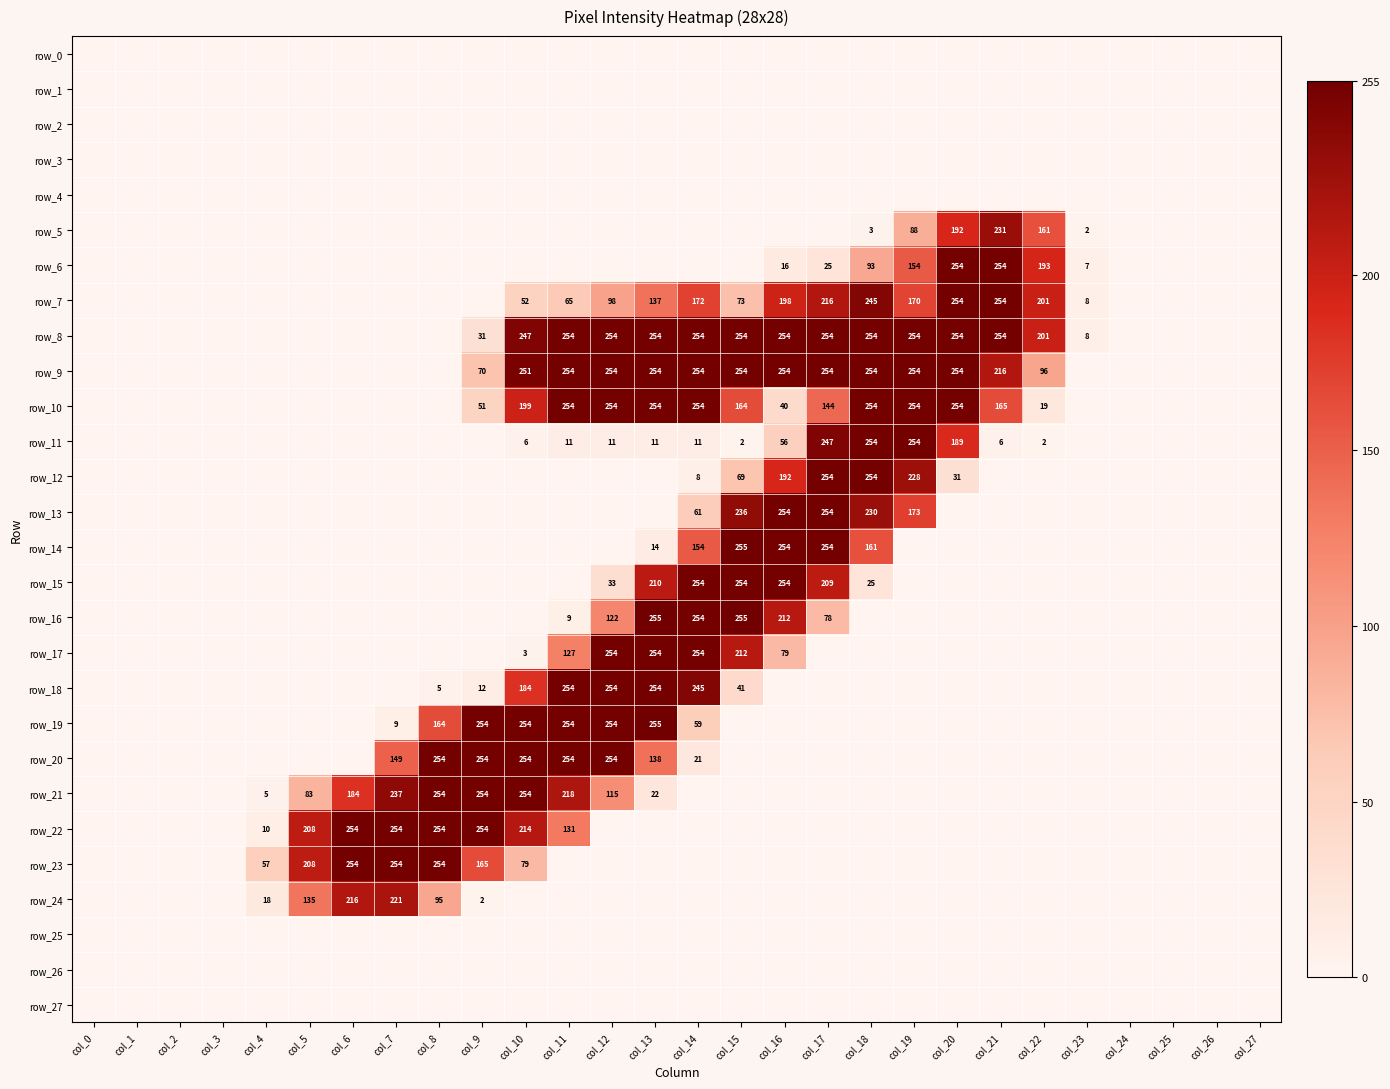

Reading left to right, what are all the values shown in this chart?

row_0: col_0=0	col_1=0	col_2=0	col_3=0	col_4=0	col_5=0	col_6=0	col_7=0	col_8=0	col_9=0	col_10=0	col_11=0	col_12=0	col_13=0	col_14=0	col_15=0	col_16=0	col_17=0	col_18=0	col_19=0	col_20=0	col_21=0	col_22=0	col_23=0	col_24=0	col_25=0	col_26=0	col_27=0
row_1: col_0=0	col_1=0	col_2=0	col_3=0	col_4=0	col_5=0	col_6=0	col_7=0	col_8=0	col_9=0	col_10=0	col_11=0	col_12=0	col_13=0	col_14=0	col_15=0	col_16=0	col_17=0	col_18=0	col_19=0	col_20=0	col_21=0	col_22=0	col_23=0	col_24=0	col_25=0	col_26=0	col_27=0
row_2: col_0=0	col_1=0	col_2=0	col_3=0	col_4=0	col_5=0	col_6=0	col_7=0	col_8=0	col_9=0	col_10=0	col_11=0	col_12=0	col_13=0	col_14=0	col_15=0	col_16=0	col_17=0	col_18=0	col_19=0	col_20=0	col_21=0	col_22=0	col_23=0	col_24=0	col_25=0	col_26=0	col_27=0
row_3: col_0=0	col_1=0	col_2=0	col_3=0	col_4=0	col_5=0	col_6=0	col_7=0	col_8=0	col_9=0	col_10=0	col_11=0	col_12=0	col_13=0	col_14=0	col_15=0	col_16=0	col_17=0	col_18=0	col_19=0	col_20=0	col_21=0	col_22=0	col_23=0	col_24=0	col_25=0	col_26=0	col_27=0
row_4: col_0=0	col_1=0	col_2=0	col_3=0	col_4=0	col_5=0	col_6=0	col_7=0	col_8=0	col_9=0	col_10=0	col_11=0	col_12=0	col_13=0	col_14=0	col_15=0	col_16=0	col_17=0	col_18=0	col_19=0	col_20=0	col_21=0	col_22=0	col_23=0	col_24=0	col_25=0	col_26=0	col_27=0
row_5: col_0=0	col_1=0	col_2=0	col_3=0	col_4=0	col_5=0	col_6=0	col_7=0	col_8=0	col_9=0	col_10=0	col_11=0	col_12=0	col_13=0	col_14=0	col_15=0	col_16=0	col_17=0	col_18=3	col_19=88	col_20=192	col_21=231	col_22=161	col_23=2	col_24=0	col_25=0	col_26=0	col_27=0
row_6: col_0=0	col_1=0	col_2=0	col_3=0	col_4=0	col_5=0	col_6=0	col_7=0	col_8=0	col_9=0	col_10=0	col_11=0	col_12=0	col_13=0	col_14=0	col_15=0	col_16=16	col_17=25	col_18=93	col_19=154	col_20=254	col_21=254	col_22=193	col_23=7	col_24=0	col_25=0	col_26=0	col_27=0
row_7: col_0=0	col_1=0	col_2=0	col_3=0	col_4=0	col_5=0	col_6=0	col_7=0	col_8=0	col_9=0	col_10=52	col_11=65	col_12=98	col_13=137	col_14=172	col_15=73	col_16=198	col_17=216	col_18=245	col_19=170	col_20=254	col_21=254	col_22=201	col_23=8	col_24=0	col_25=0	col_26=0	col_27=0
row_8: col_0=0	col_1=0	col_2=0	col_3=0	col_4=0	col_5=0	col_6=0	col_7=0	col_8=0	col_9=31	col_10=247	col_11=254	col_12=254	col_13=254	col_14=254	col_15=254	col_16=254	col_17=254	col_18=254	col_19=254	col_20=254	col_21=254	col_22=201	col_23=8	col_24=0	col_25=0	col_26=0	col_27=0
row_9: col_0=0	col_1=0	col_2=0	col_3=0	col_4=0	col_5=0	col_6=0	col_7=0	col_8=0	col_9=70	col_10=251	col_11=254	col_12=254	col_13=254	col_14=254	col_15=254	col_16=254	col_17=254	col_18=254	col_19=254	col_20=254	col_21=216	col_22=96	col_23=0	col_24=0	col_25=0	col_26=0	col_27=0
row_10: col_0=0	col_1=0	col_2=0	col_3=0	col_4=0	col_5=0	col_6=0	col_7=0	col_8=0	col_9=51	col_10=199	col_11=254	col_12=254	col_13=254	col_14=254	col_15=164	col_16=40	col_17=144	col_18=254	col_19=254	col_20=254	col_21=165	col_22=19	col_23=0	col_24=0	col_25=0	col_26=0	col_27=0
row_11: col_0=0	col_1=0	col_2=0	col_3=0	col_4=0	col_5=0	col_6=0	col_7=0	col_8=0	col_9=0	col_10=6	col_11=11	col_12=11	col_13=11	col_14=11	col_15=2	col_16=56	col_17=247	col_18=254	col_19=254	col_20=189	col_21=6	col_22=2	col_23=0	col_24=0	col_25=0	col_26=0	col_27=0
row_12: col_0=0	col_1=0	col_2=0	col_3=0	col_4=0	col_5=0	col_6=0	col_7=0	col_8=0	col_9=0	col_10=0	col_11=0	col_12=0	col_13=0	col_14=8	col_15=69	col_16=192	col_17=254	col_18=254	col_19=228	col_20=31	col_21=0	col_22=0	col_23=0	col_24=0	col_25=0	col_26=0	col_27=0
row_13: col_0=0	col_1=0	col_2=0	col_3=0	col_4=0	col_5=0	col_6=0	col_7=0	col_8=0	col_9=0	col_10=0	col_11=0	col_12=0	col_13=0	col_14=61	col_15=236	col_16=254	col_17=254	col_18=230	col_19=173	col_20=0	col_21=0	col_22=0	col_23=0	col_24=0	col_25=0	col_26=0	col_27=0
row_14: col_0=0	col_1=0	col_2=0	col_3=0	col_4=0	col_5=0	col_6=0	col_7=0	col_8=0	col_9=0	col_10=0	col_11=0	col_12=0	col_13=14	col_14=154	col_15=255	col_16=254	col_17=254	col_18=161	col_19=0	col_20=0	col_21=0	col_22=0	col_23=0	col_24=0	col_25=0	col_26=0	col_27=0
row_15: col_0=0	col_1=0	col_2=0	col_3=0	col_4=0	col_5=0	col_6=0	col_7=0	col_8=0	col_9=0	col_10=0	col_11=0	col_12=33	col_13=210	col_14=254	col_15=254	col_16=254	col_17=209	col_18=25	col_19=0	col_20=0	col_21=0	col_22=0	col_23=0	col_24=0	col_25=0	col_26=0	col_27=0
row_16: col_0=0	col_1=0	col_2=0	col_3=0	col_4=0	col_5=0	col_6=0	col_7=0	col_8=0	col_9=0	col_10=0	col_11=9	col_12=122	col_13=255	col_14=254	col_15=255	col_16=212	col_17=78	col_18=0	col_19=0	col_20=0	col_21=0	col_22=0	col_23=0	col_24=0	col_25=0	col_26=0	col_27=0
row_17: col_0=0	col_1=0	col_2=0	col_3=0	col_4=0	col_5=0	col_6=0	col_7=0	col_8=0	col_9=0	col_10=3	col_11=127	col_12=254	col_13=254	col_14=254	col_15=212	col_16=79	col_17=0	col_18=0	col_19=0	col_20=0	col_21=0	col_22=0	col_23=0	col_24=0	col_25=0	col_26=0	col_27=0
row_18: col_0=0	col_1=0	col_2=0	col_3=0	col_4=0	col_5=0	col_6=0	col_7=0	col_8=5	col_9=12	col_10=184	col_11=254	col_12=254	col_13=254	col_14=245	col_15=41	col_16=0	col_17=0	col_18=0	col_19=0	col_20=0	col_21=0	col_22=0	col_23=0	col_24=0	col_25=0	col_26=0	col_27=0
row_19: col_0=0	col_1=0	col_2=0	col_3=0	col_4=0	col_5=0	col_6=0	col_7=9	col_8=164	col_9=254	col_10=254	col_11=254	col_12=254	col_13=255	col_14=59	col_15=0	col_16=0	col_17=0	col_18=0	col_19=0	col_20=0	col_21=0	col_22=0	col_23=0	col_24=0	col_25=0	col_26=0	col_27=0
row_20: col_0=0	col_1=0	col_2=0	col_3=0	col_4=0	col_5=0	col_6=0	col_7=149	col_8=254	col_9=254	col_10=254	col_11=254	col_12=254	col_13=138	col_14=21	col_15=0	col_16=0	col_17=0	col_18=0	col_19=0	col_20=0	col_21=0	col_22=0	col_23=0	col_24=0	col_25=0	col_26=0	col_27=0
row_21: col_0=0	col_1=0	col_2=0	col_3=0	col_4=5	col_5=83	col_6=184	col_7=237	col_8=254	col_9=254	col_10=254	col_11=218	col_12=115	col_13=22	col_14=0	col_15=0	col_16=0	col_17=0	col_18=0	col_19=0	col_20=0	col_21=0	col_22=0	col_23=0	col_24=0	col_25=0	col_26=0	col_27=0
row_22: col_0=0	col_1=0	col_2=0	col_3=0	col_4=10	col_5=208	col_6=254	col_7=254	col_8=254	col_9=254	col_10=214	col_11=131	col_12=0	col_13=0	col_14=0	col_15=0	col_16=0	col_17=0	col_18=0	col_19=0	col_20=0	col_21=0	col_22=0	col_23=0	col_24=0	col_25=0	col_26=0	col_27=0
row_23: col_0=0	col_1=0	col_2=0	col_3=0	col_4=57	col_5=208	col_6=254	col_7=254	col_8=254	col_9=165	col_10=79	col_11=0	col_12=0	col_13=0	col_14=0	col_15=0	col_16=0	col_17=0	col_18=0	col_19=0	col_20=0	col_21=0	col_22=0	col_23=0	col_24=0	col_25=0	col_26=0	col_27=0
row_24: col_0=0	col_1=0	col_2=0	col_3=0	col_4=18	col_5=135	col_6=216	col_7=221	col_8=95	col_9=2	col_10=0	col_11=0	col_12=0	col_13=0	col_14=0	col_15=0	col_16=0	col_17=0	col_18=0	col_19=0	col_20=0	col_21=0	col_22=0	col_23=0	col_24=0	col_25=0	col_26=0	col_27=0
row_25: col_0=0	col_1=0	col_2=0	col_3=0	col_4=0	col_5=0	col_6=0	col_7=0	col_8=0	col_9=0	col_10=0	col_11=0	col_12=0	col_13=0	col_14=0	col_15=0	col_16=0	col_17=0	col_18=0	col_19=0	col_20=0	col_21=0	col_22=0	col_23=0	col_24=0	col_25=0	col_26=0	col_27=0
row_26: col_0=0	col_1=0	col_2=0	col_3=0	col_4=0	col_5=0	col_6=0	col_7=0	col_8=0	col_9=0	col_10=0	col_11=0	col_12=0	col_13=0	col_14=0	col_15=0	col_16=0	col_17=0	col_18=0	col_19=0	col_20=0	col_21=0	col_22=0	col_23=0	col_24=0	col_25=0	col_26=0	col_27=0
row_27: col_0=0	col_1=0	col_2=0	col_3=0	col_4=0	col_5=0	col_6=0	col_7=0	col_8=0	col_9=0	col_10=0	col_11=0	col_12=0	col_13=0	col_14=0	col_15=0	col_16=0	col_17=0	col_18=0	col_19=0	col_20=0	col_21=0	col_22=0	col_23=0	col_24=0	col_25=0	col_26=0	col_27=0